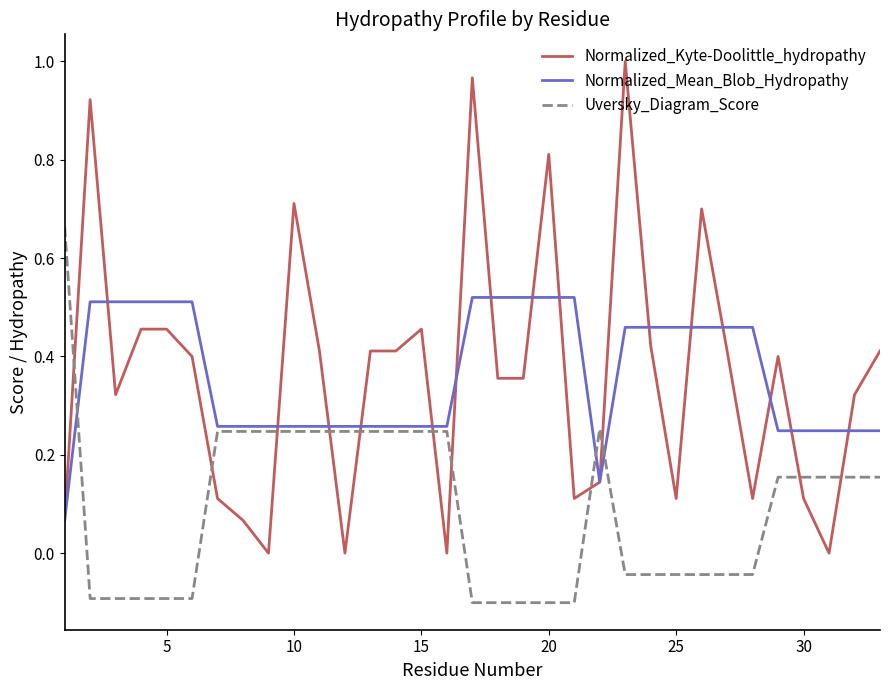

Which series has the largest range (max minus min)?

Normalized_Kyte-Doolittle_hydropathy